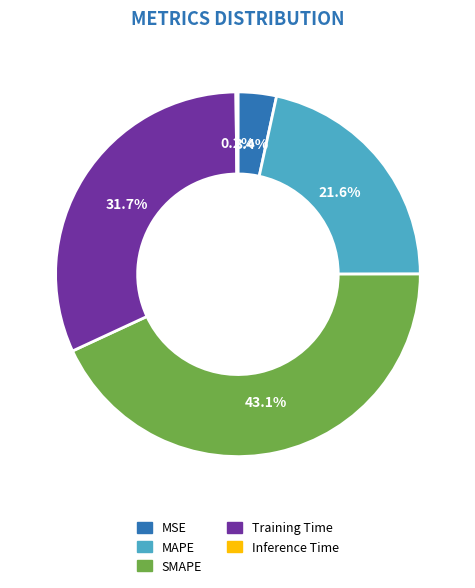

To the nearest percent, what portion does MAPE represent?

22%